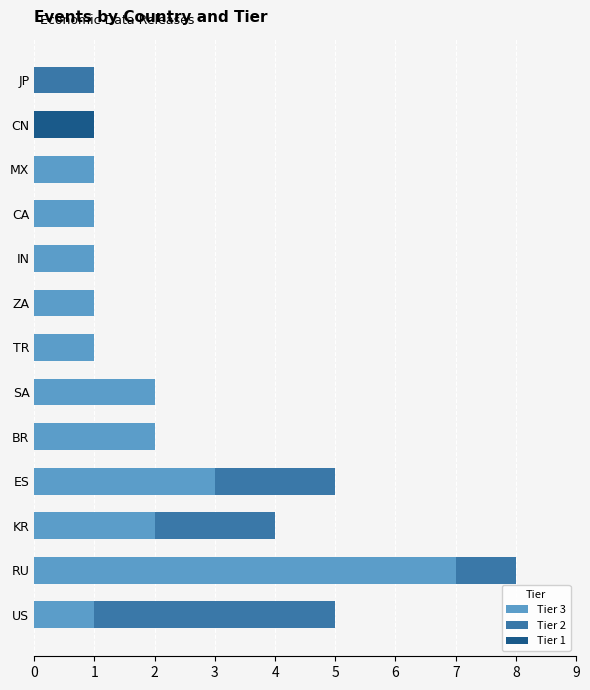

Is it true that Tier 3 equals 3 at KR?

False